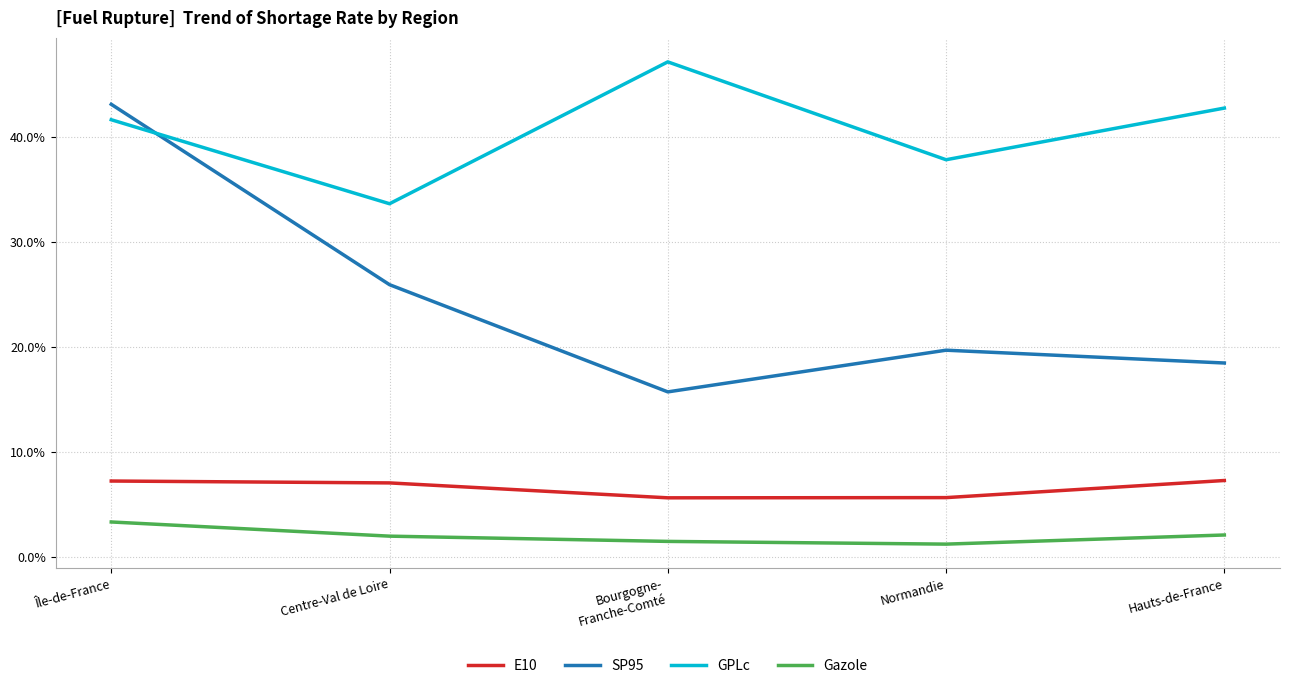

Where is the first local maximum for SP95?

Normandie